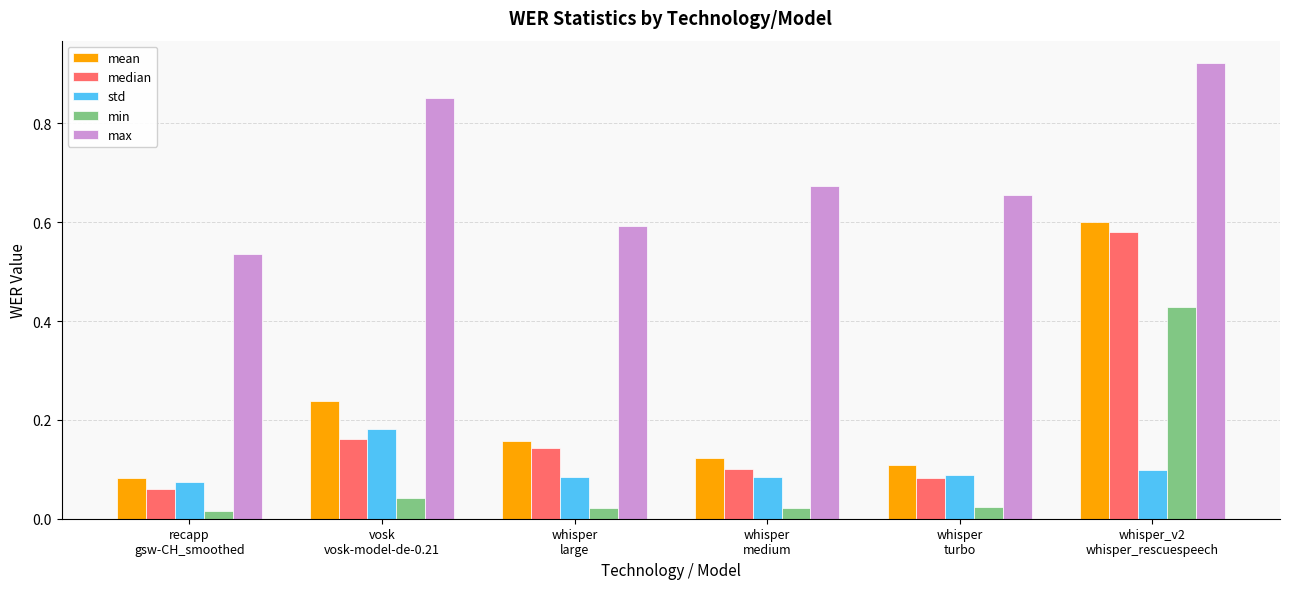

The mean series shows 0.1 at whisper
turbo. True or false?

True